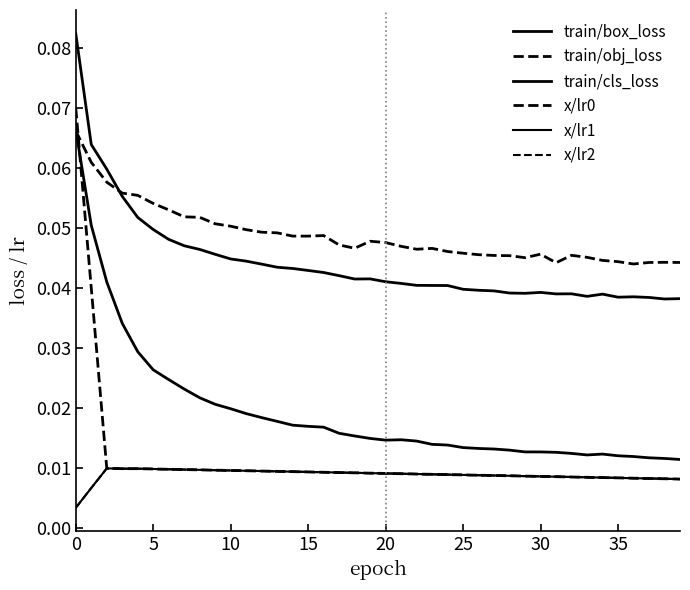

What is the highest value of the x/lr0 series?

0.1